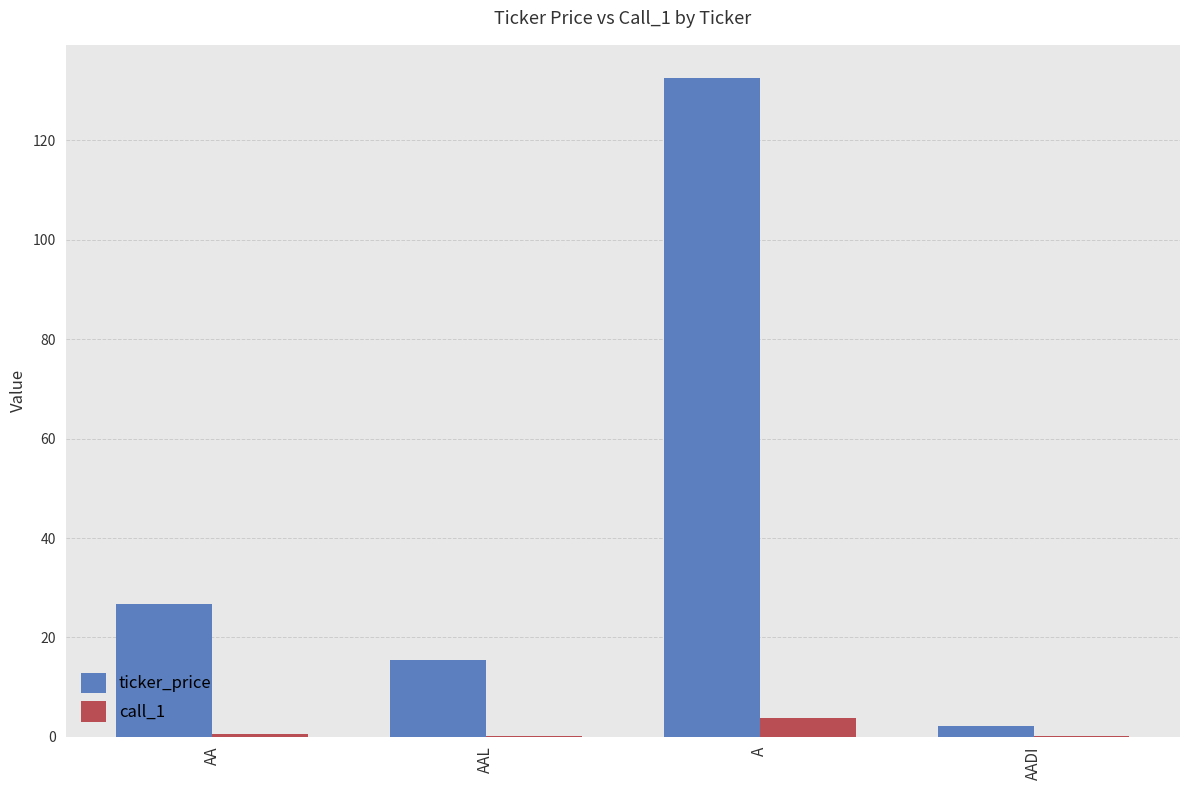

What is the highest value of the ticker_price series?

132.6